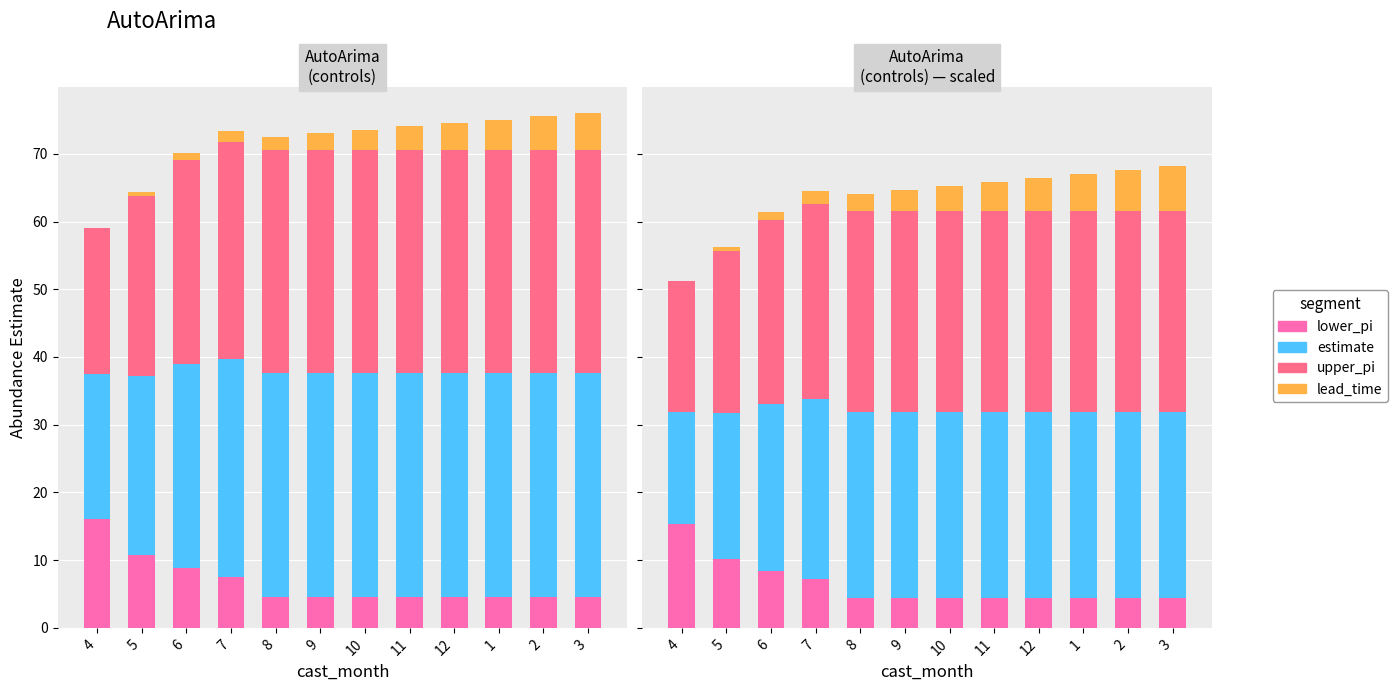

Which series has the largest total across all categories?

upper_pi